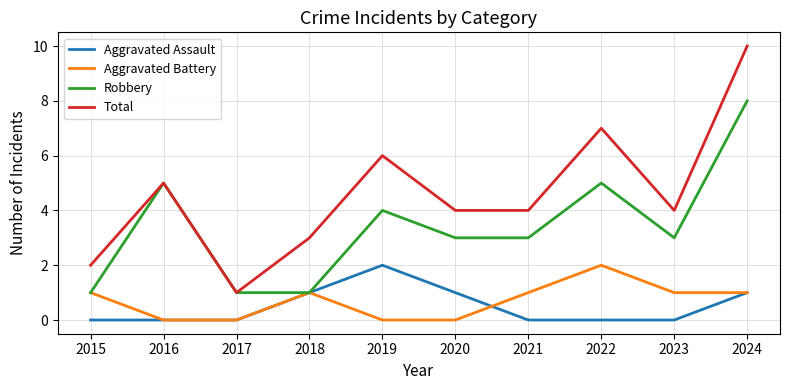

At which label does Total reach its minimum?

2017